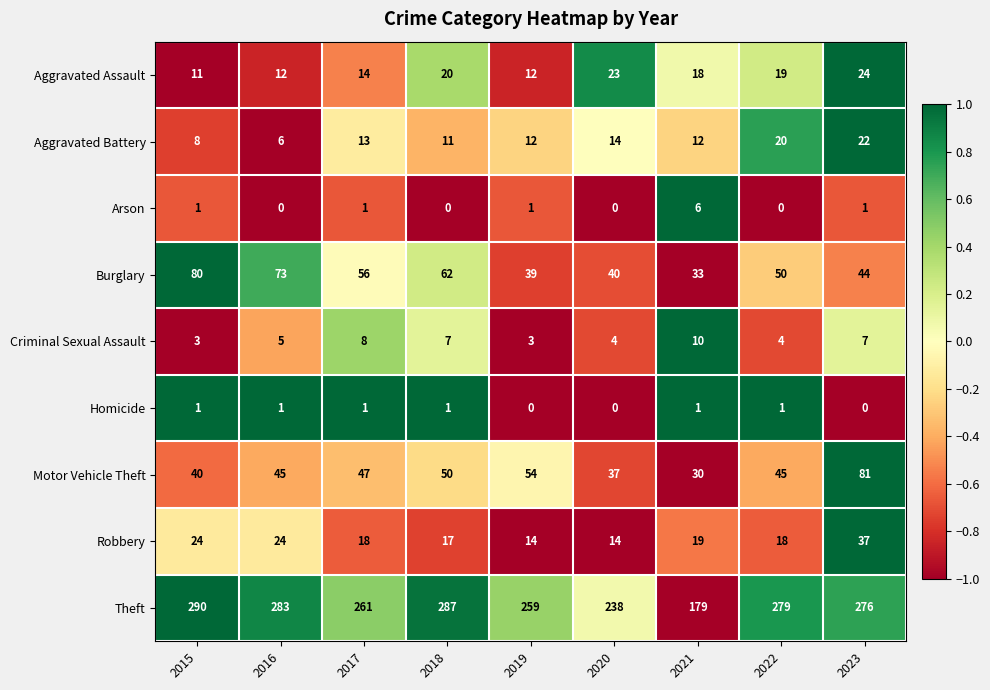

What is the sum of all Motor Vehicle Theft values?

429